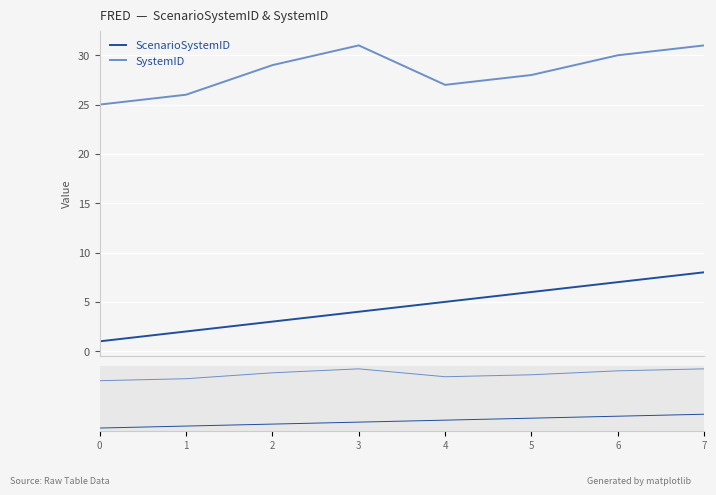

Which series has the widest spread of values?

ScenarioSystemID